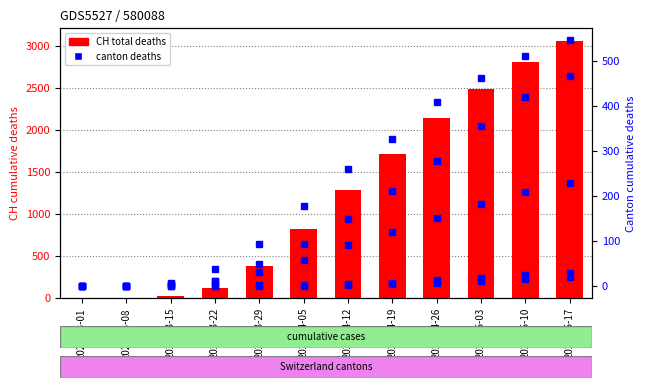

Reading left to right, what are all the values shown in this chart?

CH: 2020-03-01=0	2020-03-08=2	2020-03-15=22	2020-03-22=114	2020-03-29=380	2020-04-05=821	2020-04-12=1280	2020-04-19=1711	2020-04-26=2135	2020-05-03=2489	2020-05-10=2804	2020-05-17=3058
TI: 2020-03-01=0	2020-03-08=0	2020-03-15=6	2020-03-22=37	2020-03-29=93	2020-04-05=178	2020-04-12=260	2020-04-19=327	2020-04-26=408	2020-05-03=462	2020-05-10=511	2020-05-17=546
GE: 2020-03-01=0	2020-03-08=0	2020-03-15=4	2020-03-22=10	2020-03-29=49	2020-04-05=92	2020-04-12=149	2020-04-19=211	2020-04-26=278	2020-05-03=355	2020-05-10=419	2020-05-17=466
JU: 2020-03-01=0	2020-03-08=0	2020-03-15=0	2020-03-22=0	2020-03-29=0	2020-04-05=0	2020-04-12=1	2020-04-19=3	2020-04-26=7	2020-05-03=11	2020-05-10=15	2020-05-17=20
VS: 2020-03-01=0	2020-03-08=0	2020-03-15=2	2020-03-22=11	2020-03-29=31	2020-04-05=57	2020-04-12=91	2020-04-19=120	2020-04-26=151	2020-05-03=182	2020-05-10=208	2020-05-17=228
ZG: 2020-03-01=0	2020-03-08=0	2020-03-15=0	2020-03-22=0	2020-03-29=1	2020-04-05=2	2020-04-12=4	2020-04-19=7	2020-04-26=12	2020-05-03=18	2020-05-10=23	2020-05-17=28